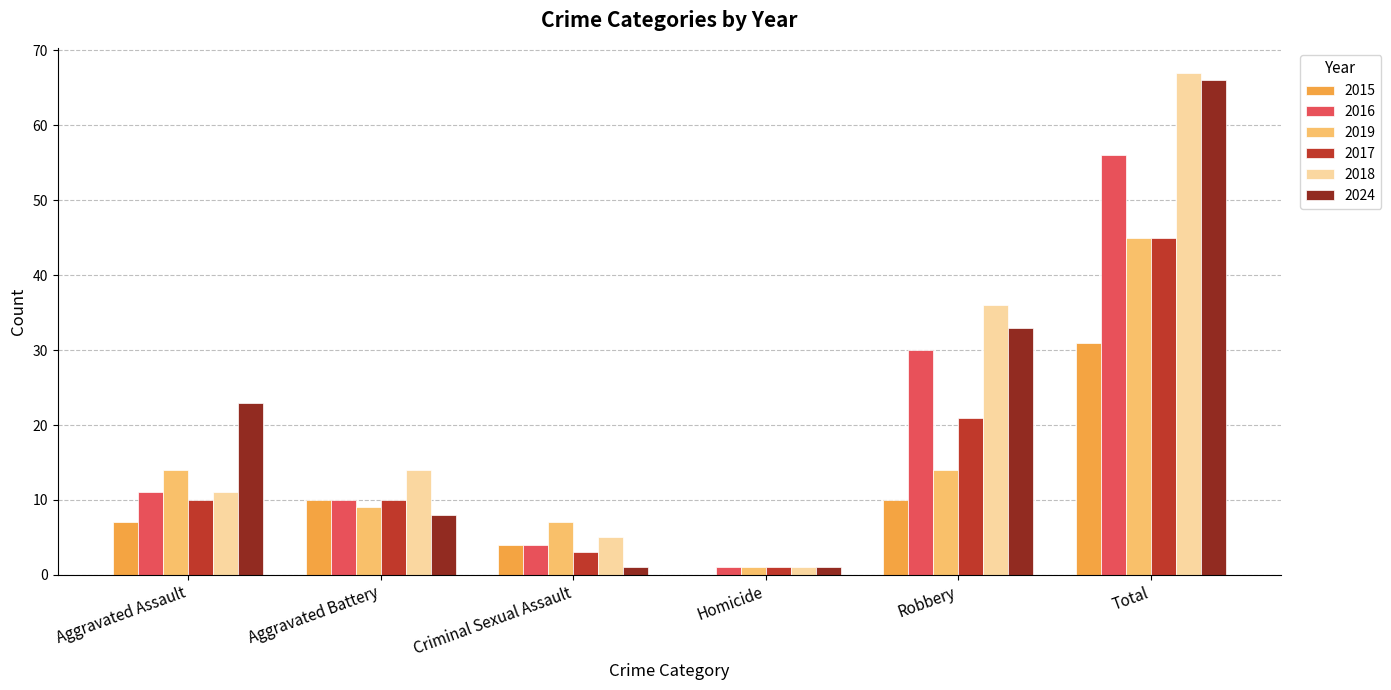

Are the bars grouped side by side (vs. stacked)?

Yes